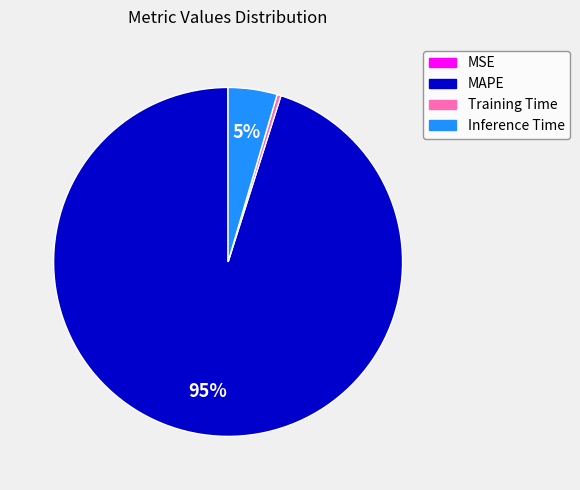

Is the sum of MAPE and Inference Time greater than half?

Yes